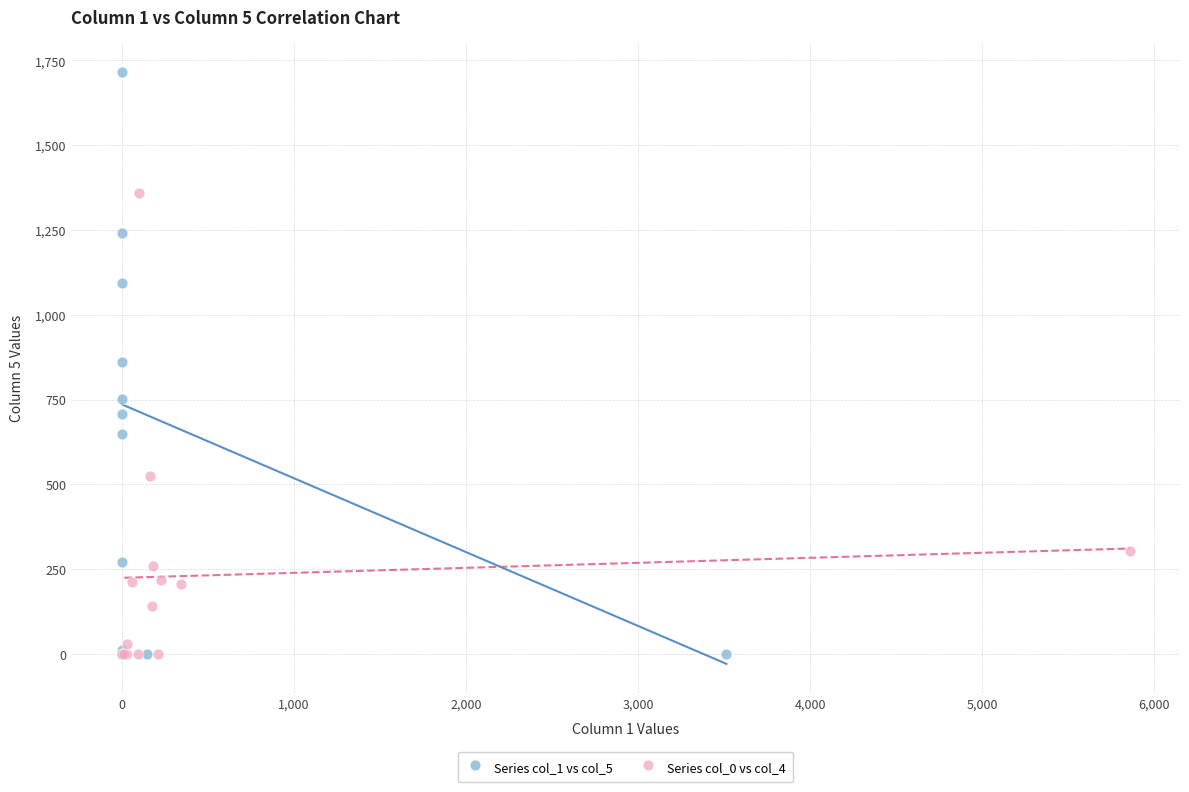

Which series contains the highest Y value?

Series col_1 vs col_5